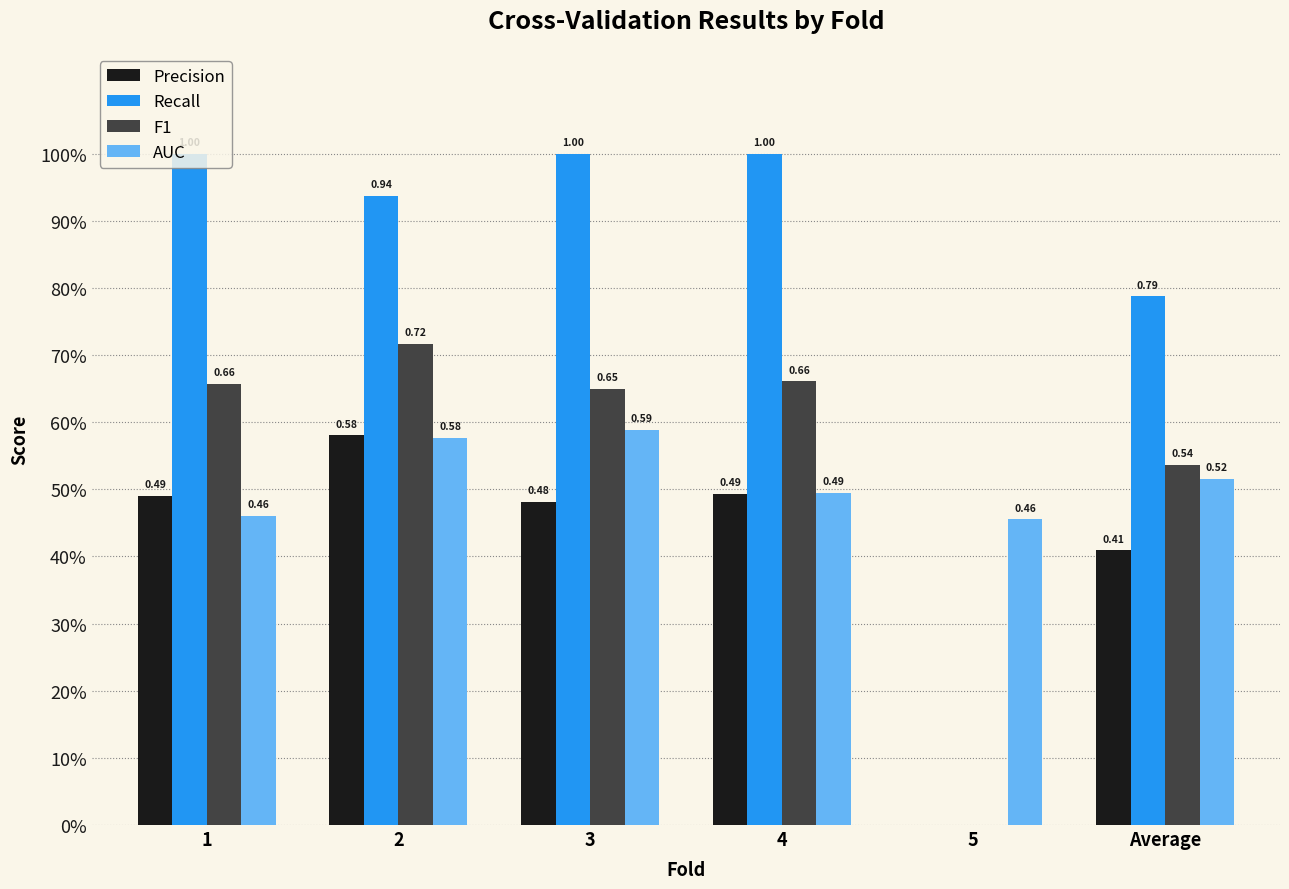

What value does the AUC series have at 3?

0.6